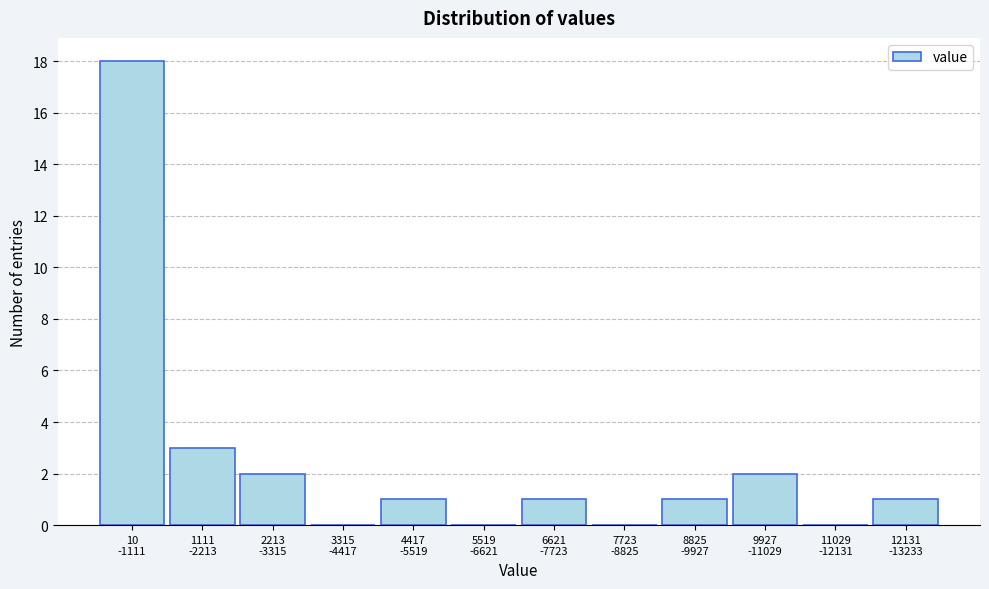

What is the greatest value displayed?

18